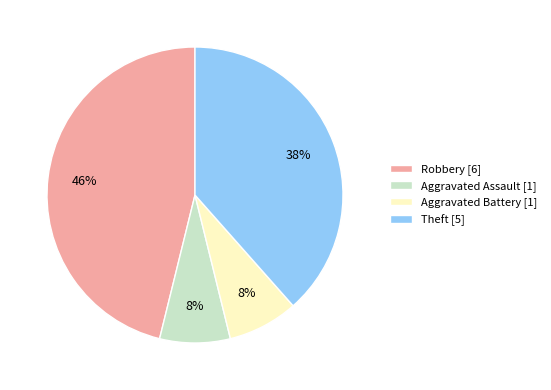

Count the number of slices in the pie.

4